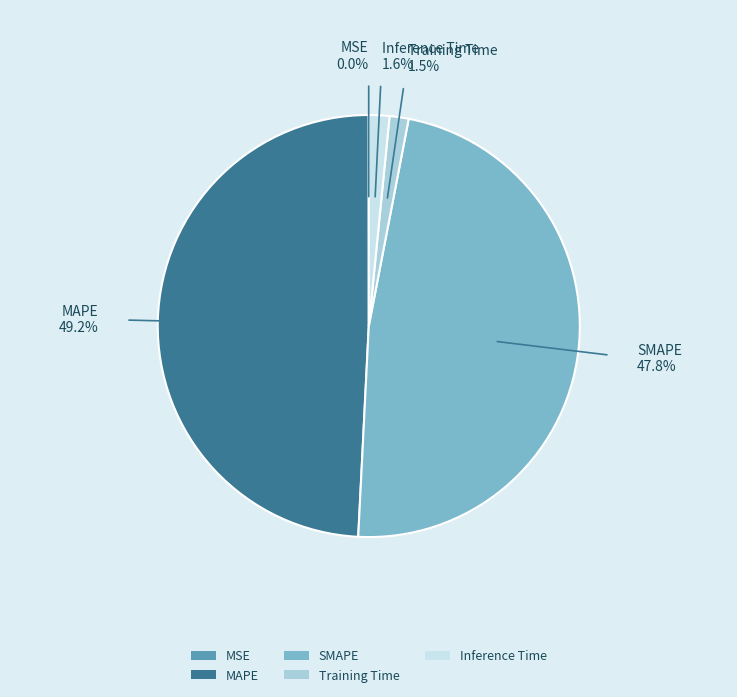

What percentage is the SMAPE slice, to the nearest percent?

48%